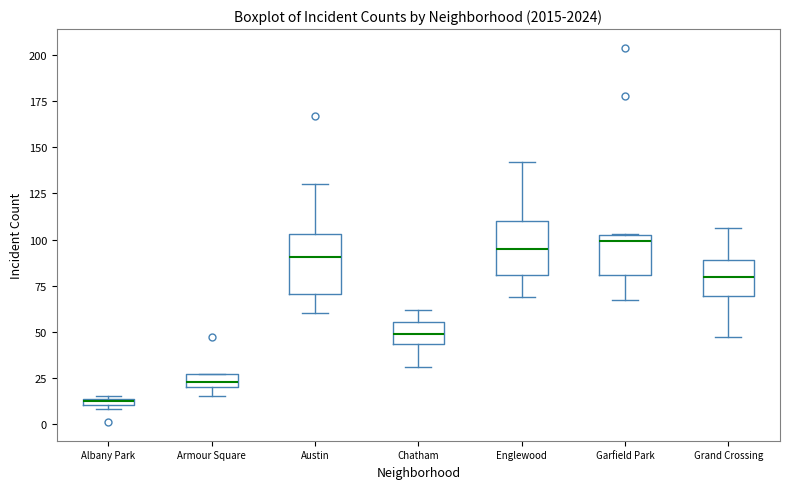

Where is the upper edge of the box for Garfield Park on the y-axis? The values are not printed on the chart, so give them approximately, as read against the axis.

105